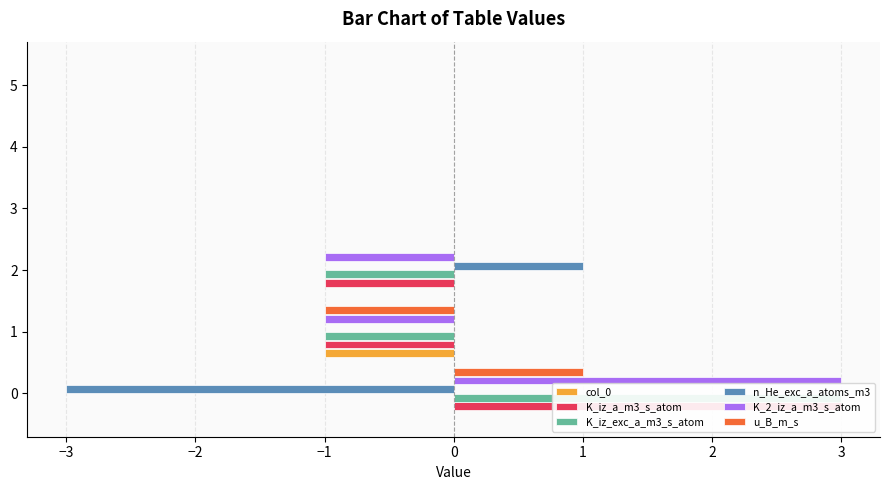

How many data points in K_2_iz_a_m3_s_atom are less than 0?

2